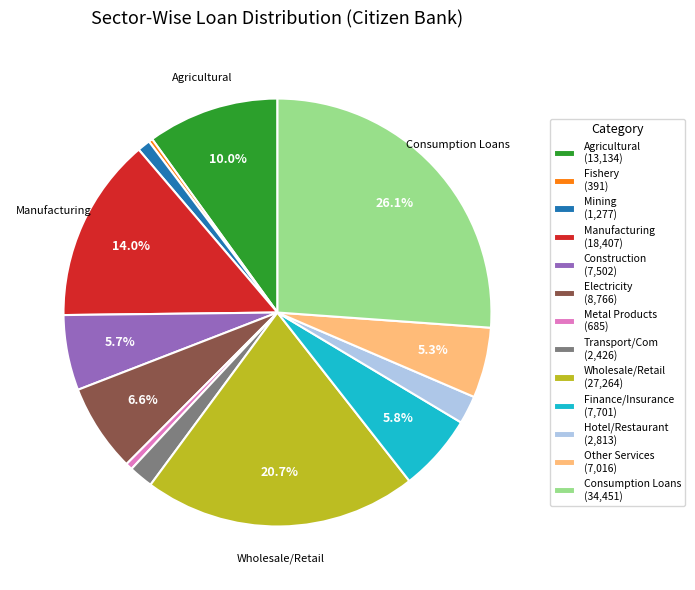

Between Hotel/Restaurant (2,813) and Finance/Insurance (7,701), which is larger?

Finance/Insurance (7,701)